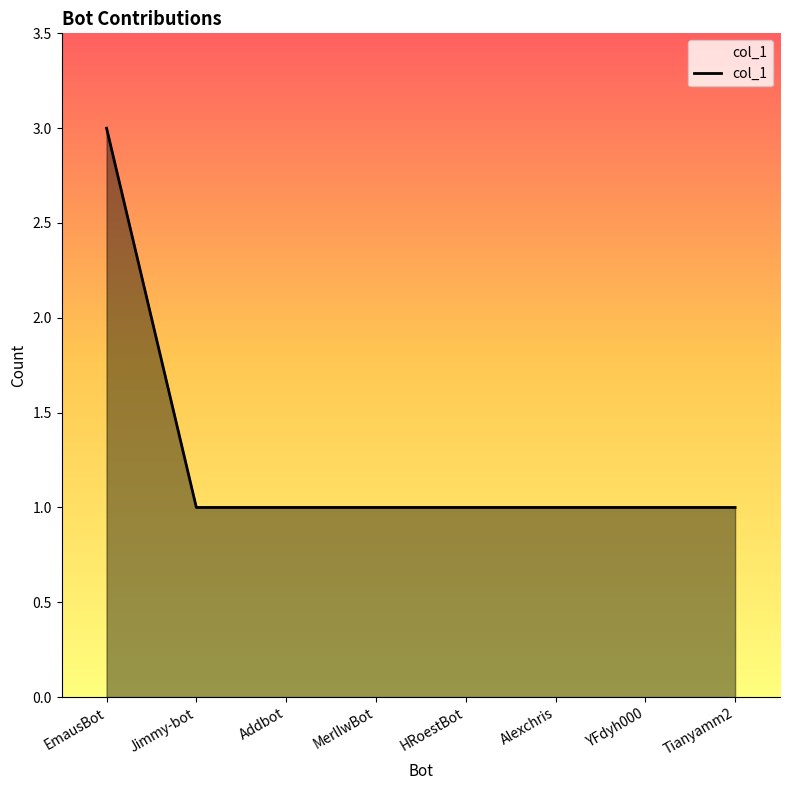

What is the ratio of the value at YFdyh000 to the value at MerlIwBot?

1.0